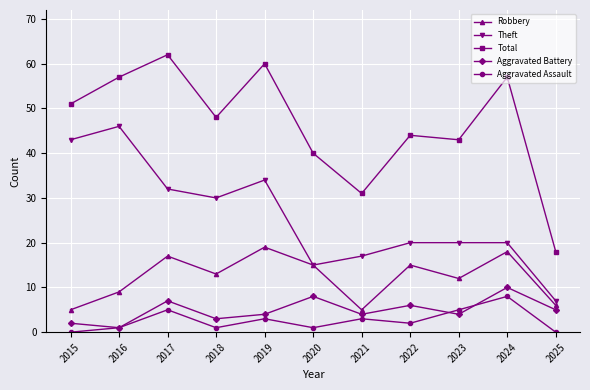

At which category is the sum across all series the highest?

2017